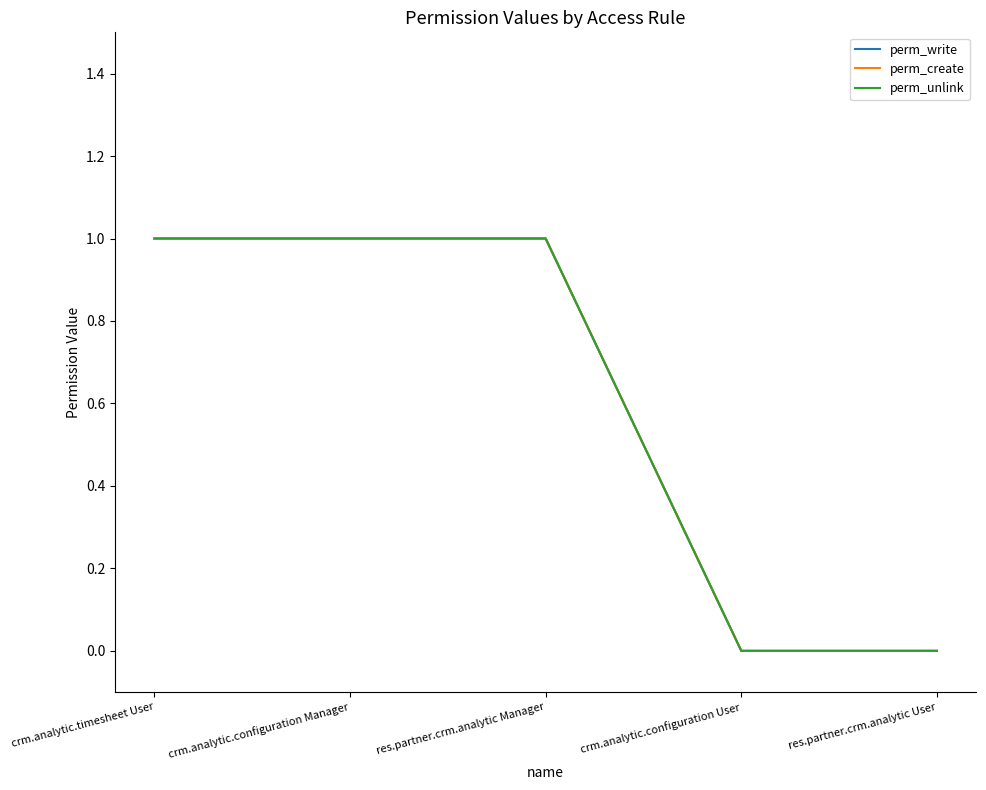

What is the average value of the perm_unlink series?

1